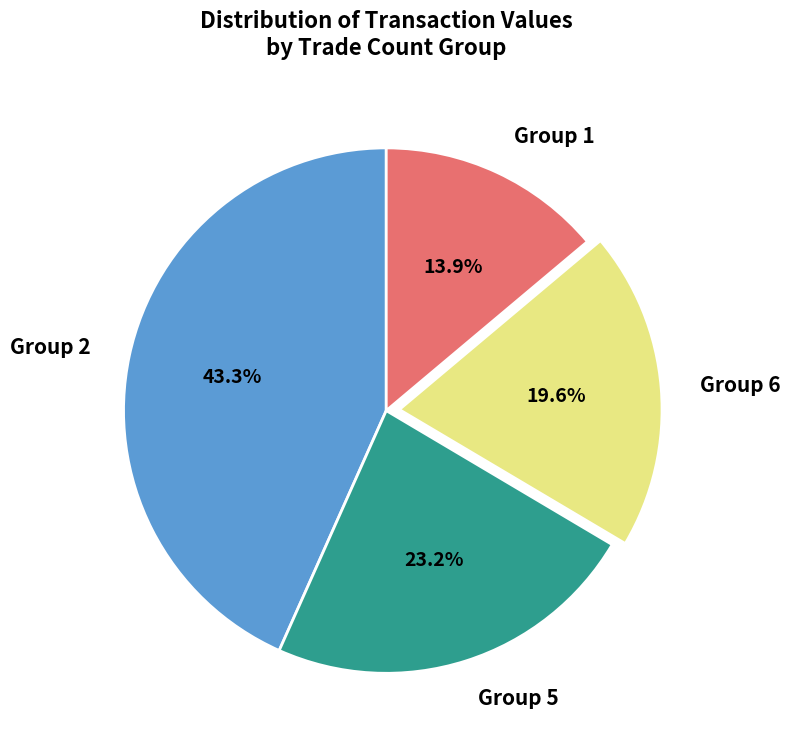

Rank the categories by value from highest to lowest.

Group 2, Group 5, Group 6, Group 1